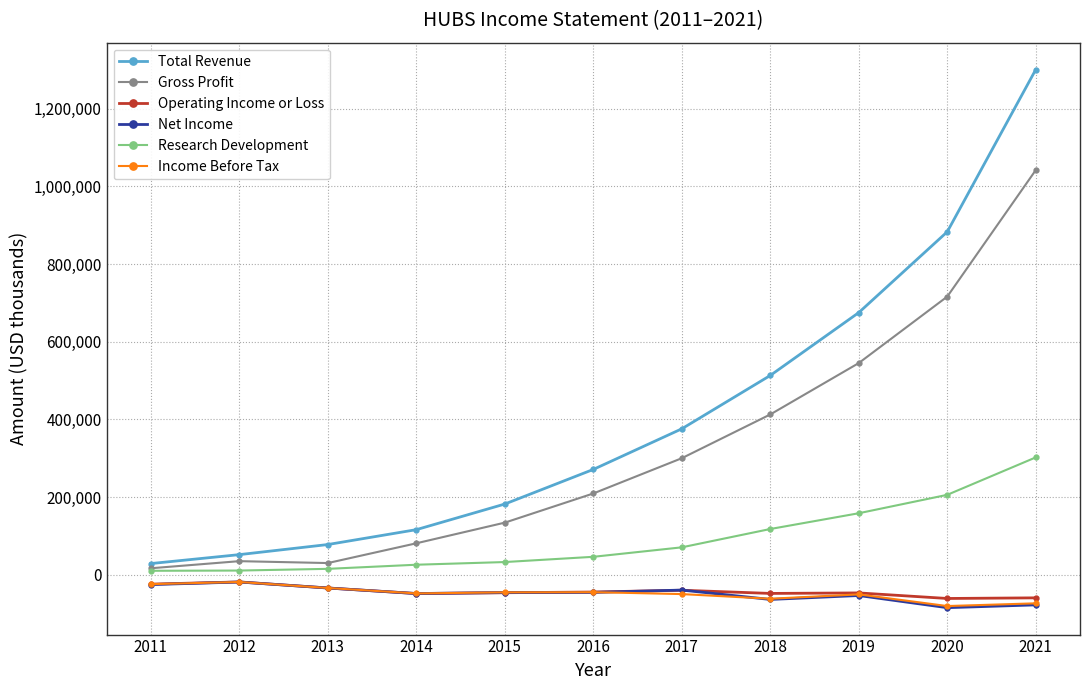

True or false: Gross Profit and Operating Income or Loss intersect in this chart.

False